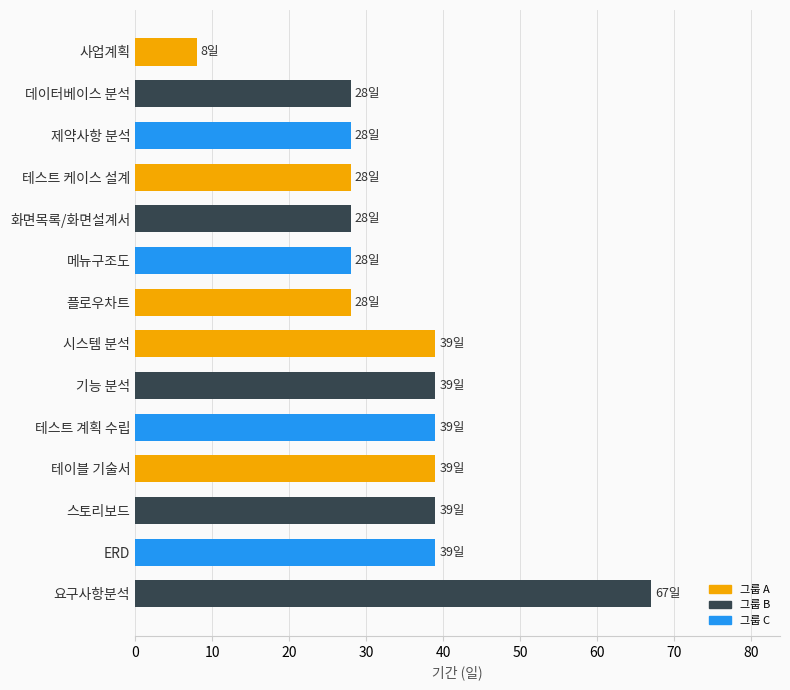

What is the difference between the second highest and minimum values?

31